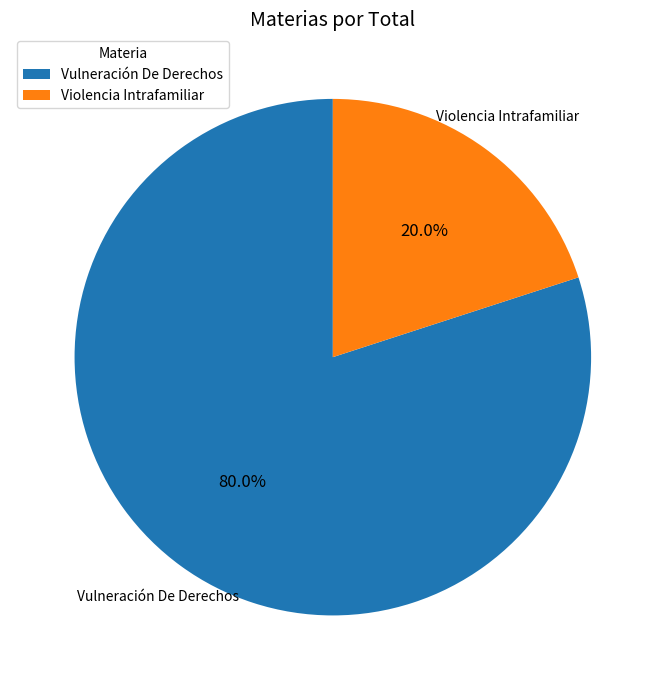

How many segments does this pie chart have?

2